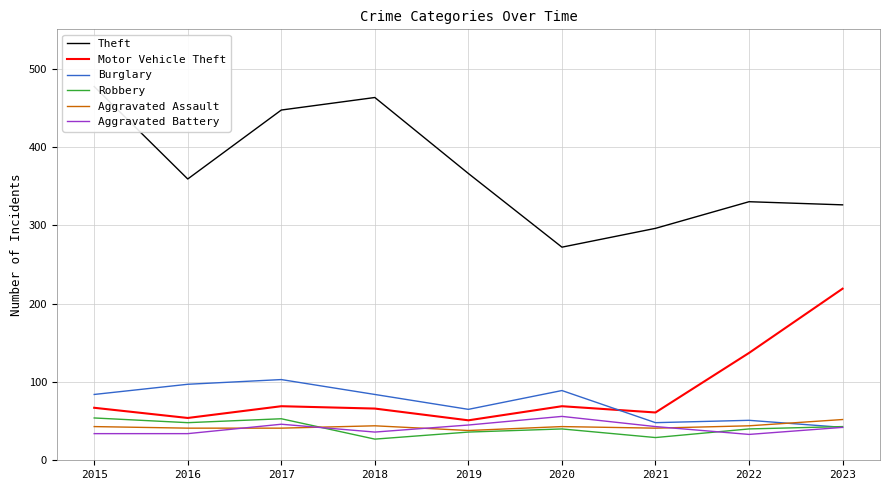

Which series has the largest range (max minus min)?

Theft